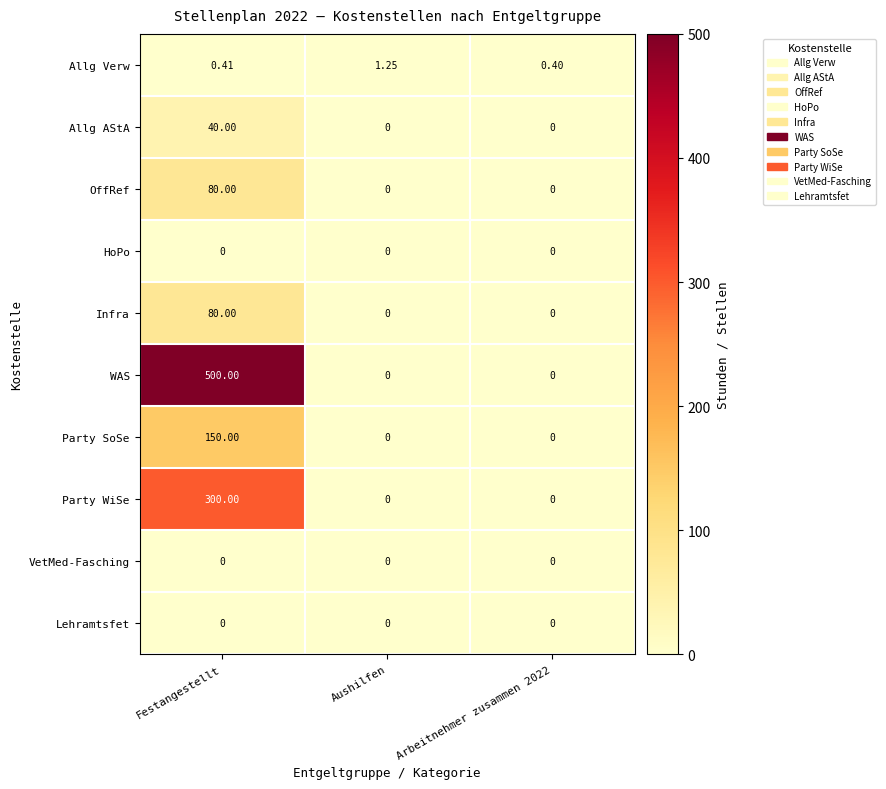

At which category is the sum across all series the highest?

Festangestellt